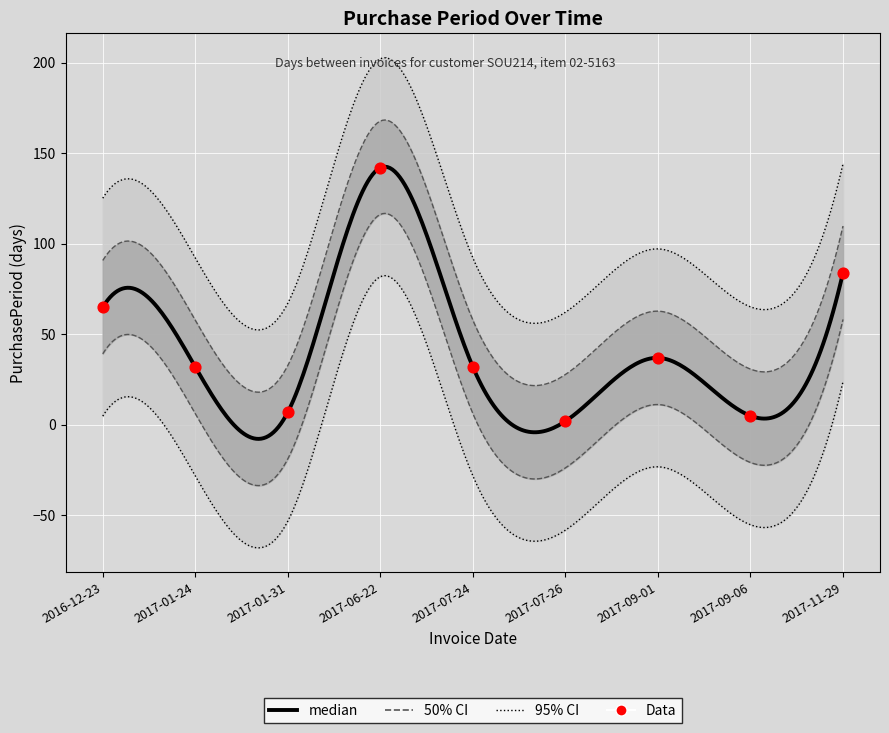

What is the ratio of the value at 2017-06-22 to the value at 2016-12-23?

2.2